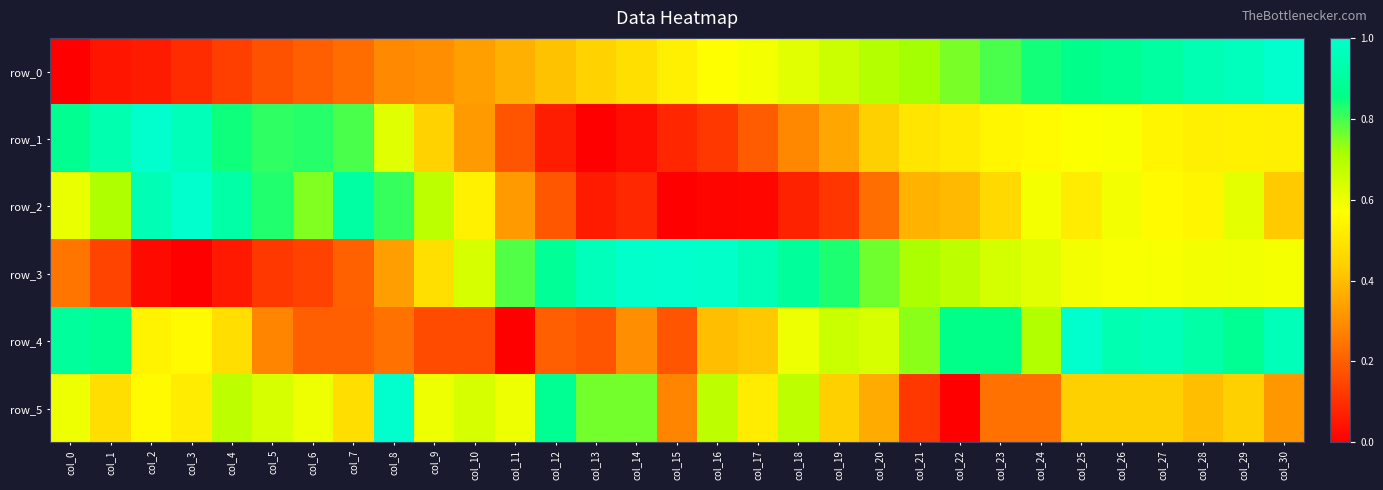

What is the sum of all row_4 values?

17.0